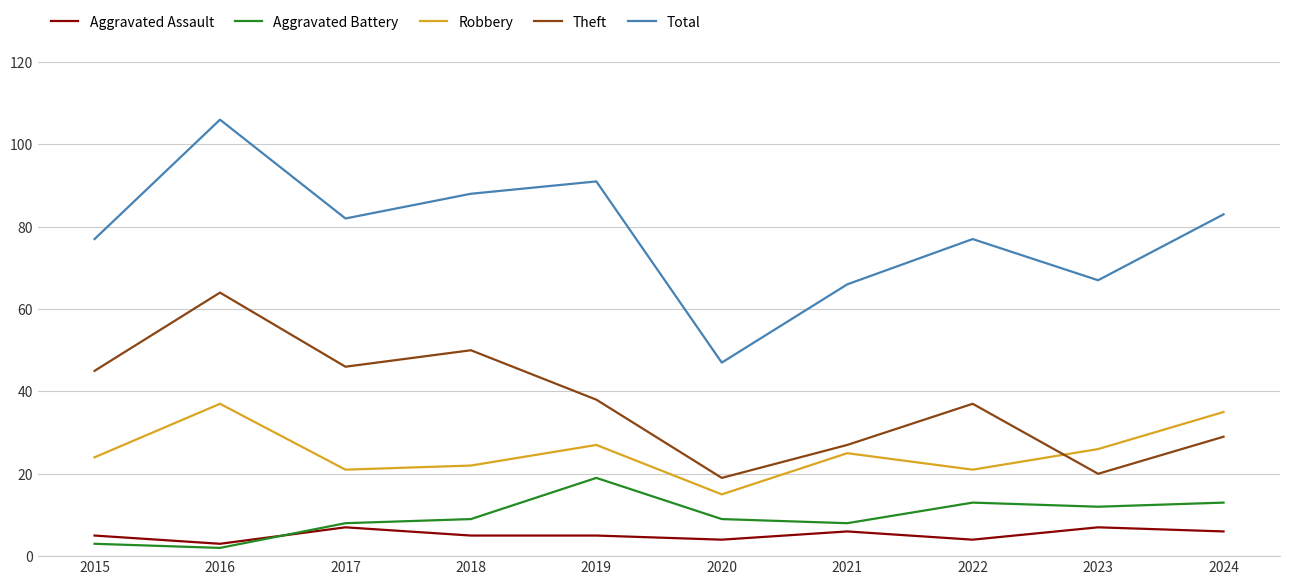

How many values in the Robbery series exceed 25?

4